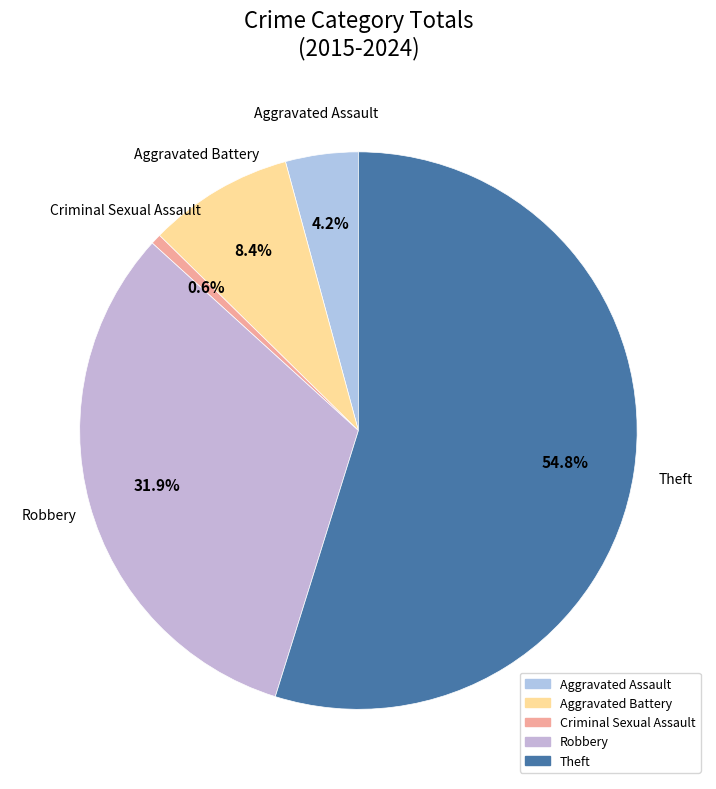

Which slice is the largest?

Theft